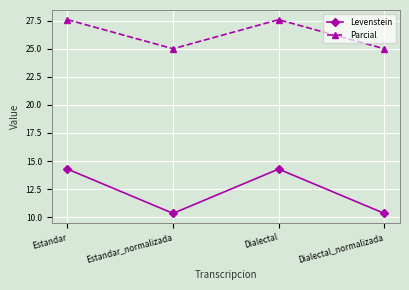

Where does the Levenstein series first go above 14?

Estandar